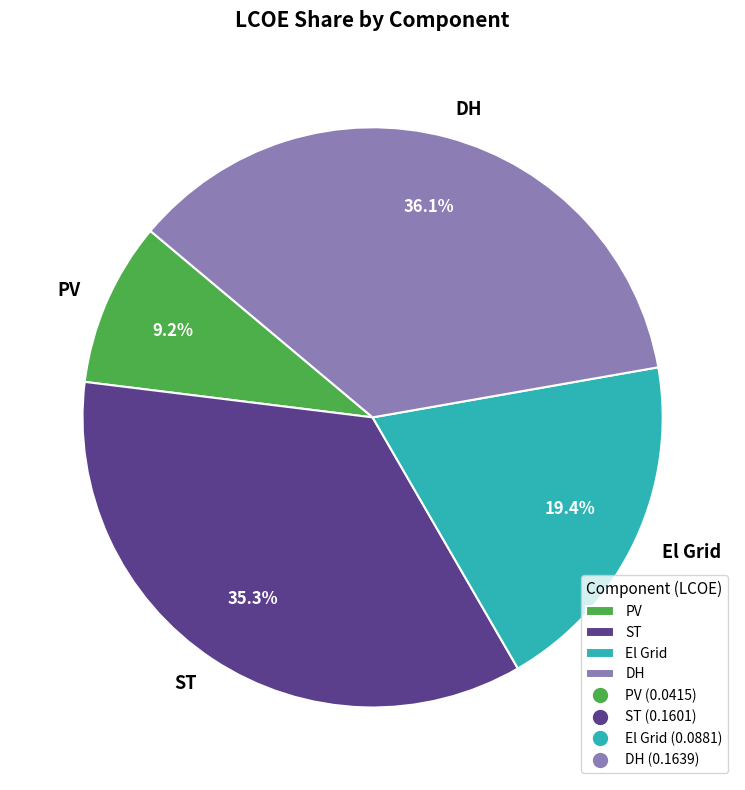

To the nearest percent, what is the average slice percentage?

25%